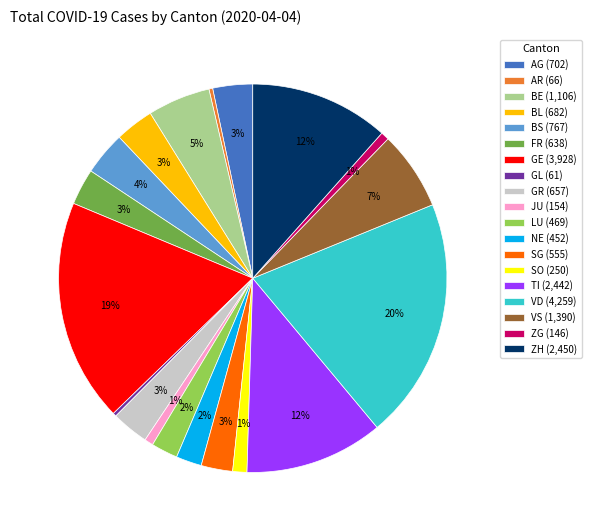

To the nearest percent, what is the combined percentage of SO (250) and JU (154)?

2%